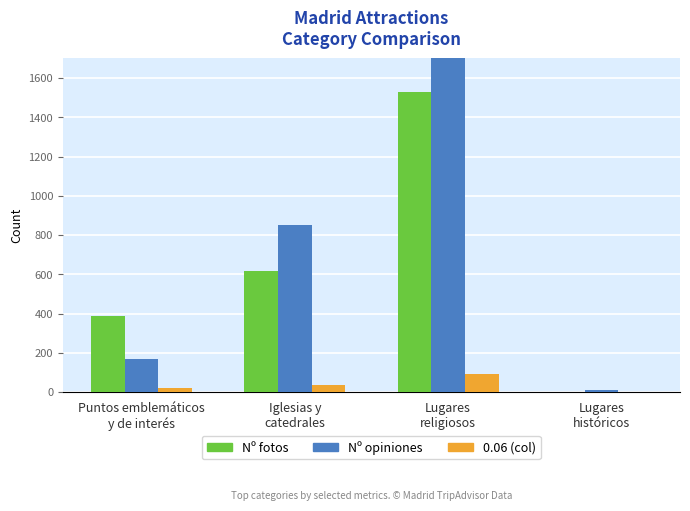

The Nº opiniones series shows 1243 at Iglesias y
catedrales. True or false?

False